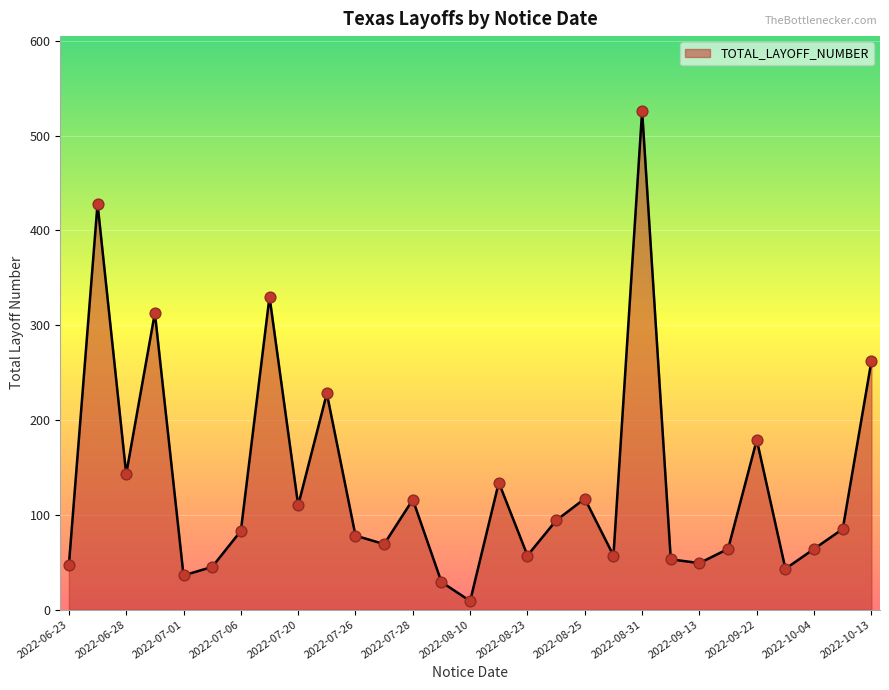

What is the maximum value shown in the chart?

526